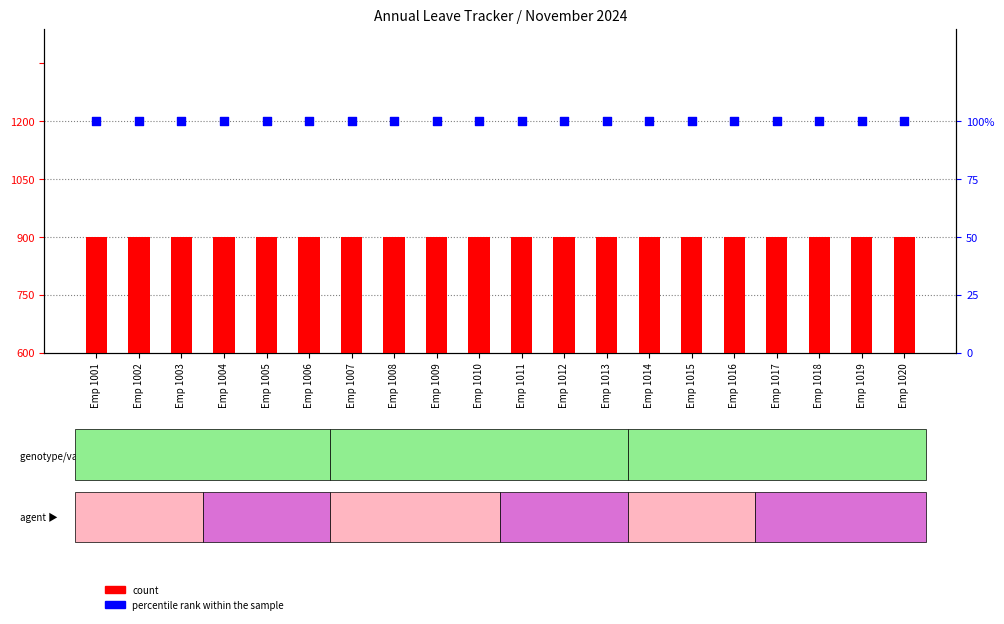

At how many categories does at least one series exceed 0?

20